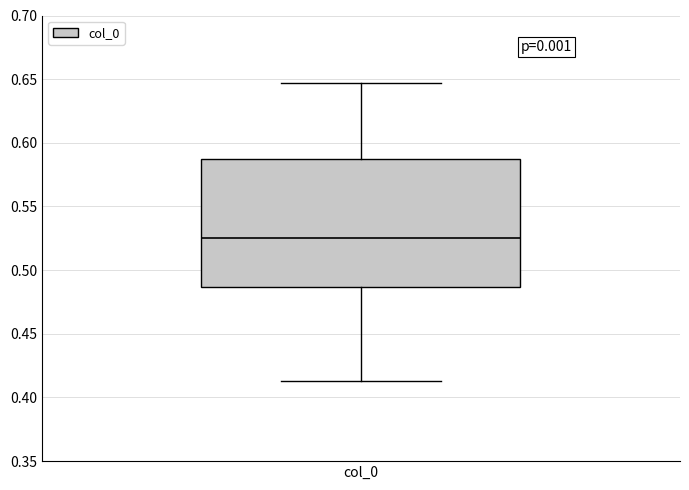

Transcribe this box plot: give where the median line is, the range the box spans, and where the two whiskers end, as read against the y-axis. The values are not printed on the chart, so give them approximately, as read against the axis.

median 0.525, box 0.485 to 0.585, whiskers 0.415 to 0.645